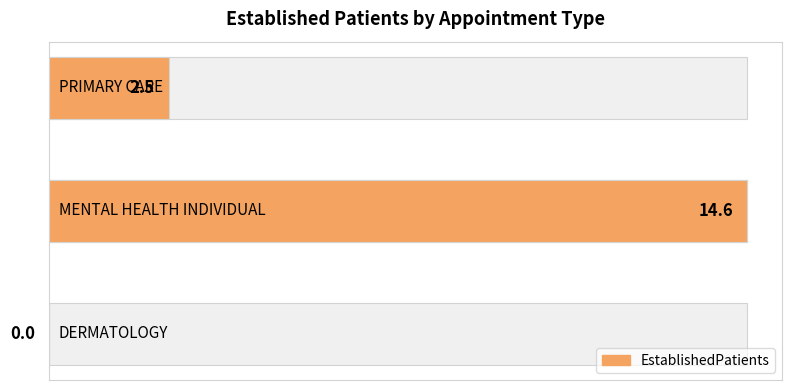

Which has a higher value, MENTAL HEALTH INDIVIDUAL or DERMATOLOGY?

MENTAL HEALTH INDIVIDUAL